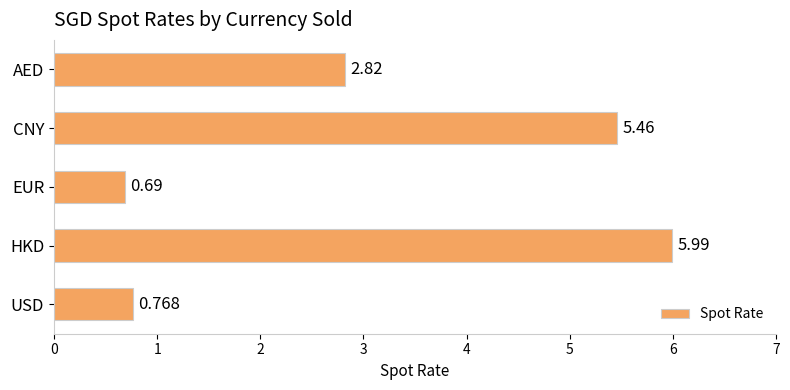

At which category does the chart reach its peak across all series?

HKD